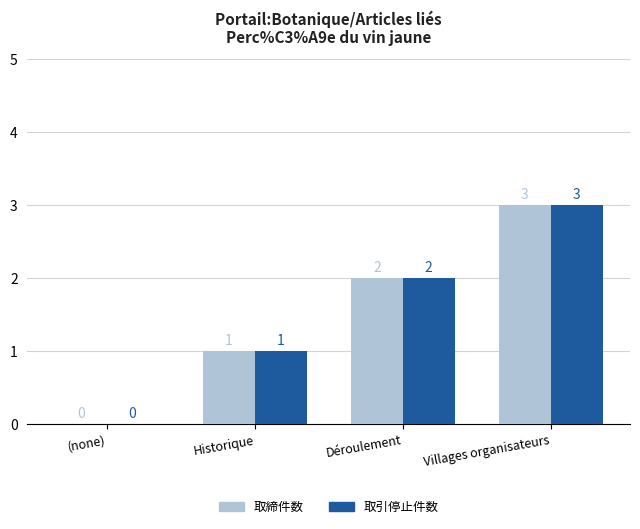

What is the sum of the 取締件数 values at (none) and Villages organisateurs?

3